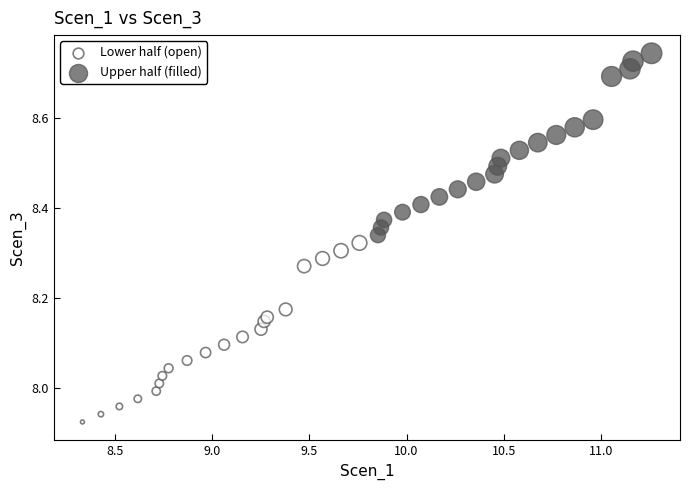

Which series contains the highest Y value?

Upper half (filled)